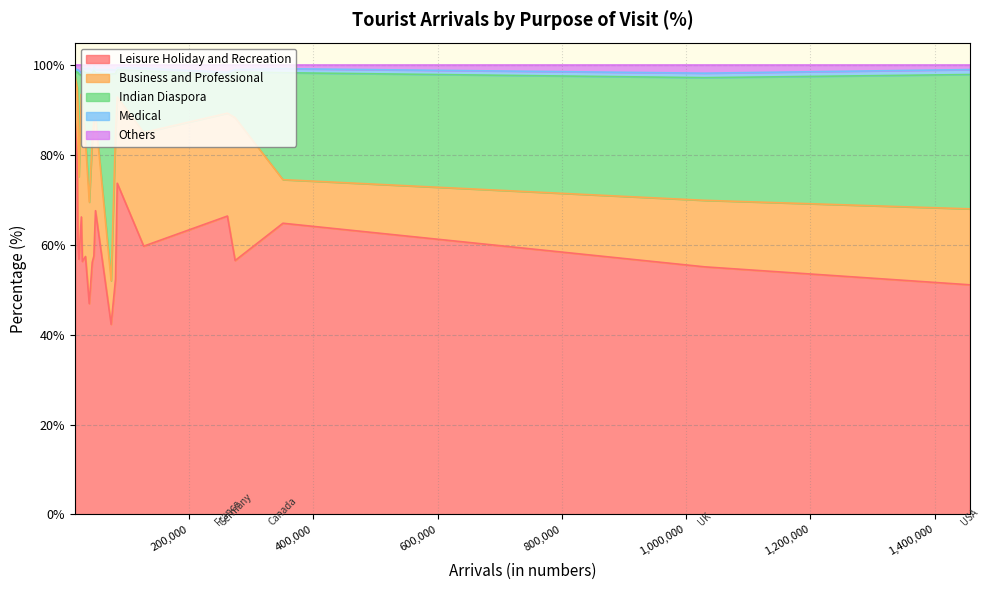

Between which two adjacent categories do Indian Diaspora and Business and Professional first intersect?

USA and Argentina